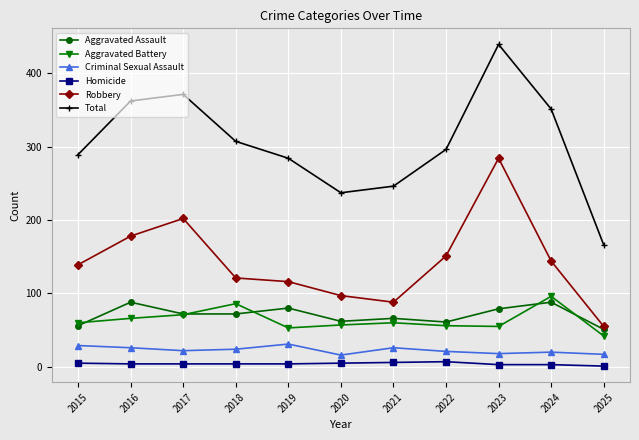

At which category does the chart reach its peak across all series?

2023